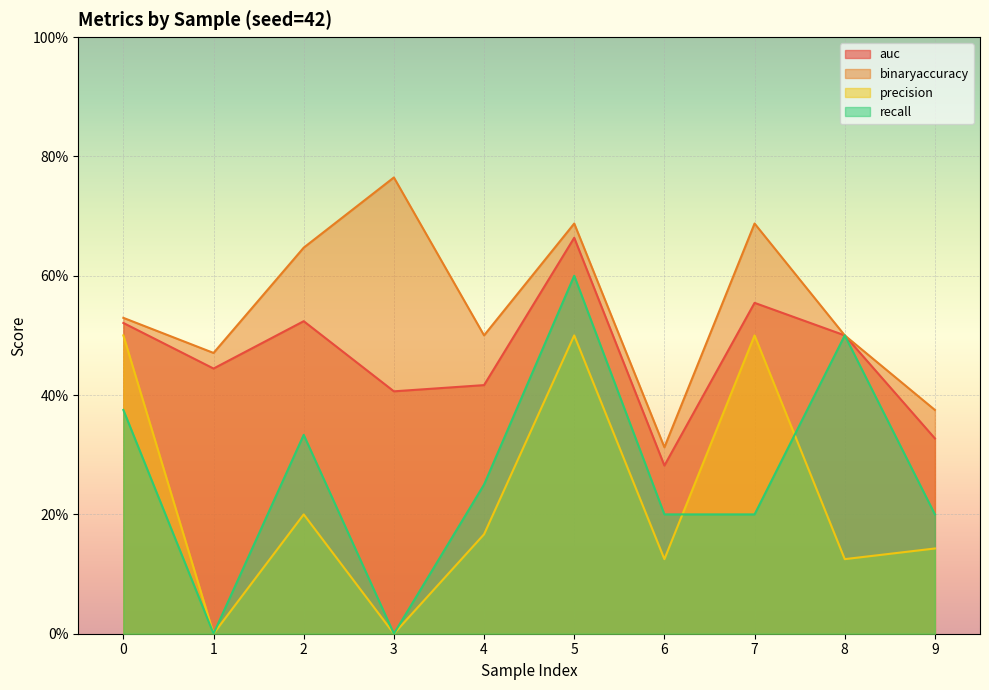

Rank the series at 0 from lowest to highest value.

recall, precision, auc, binaryaccuracy